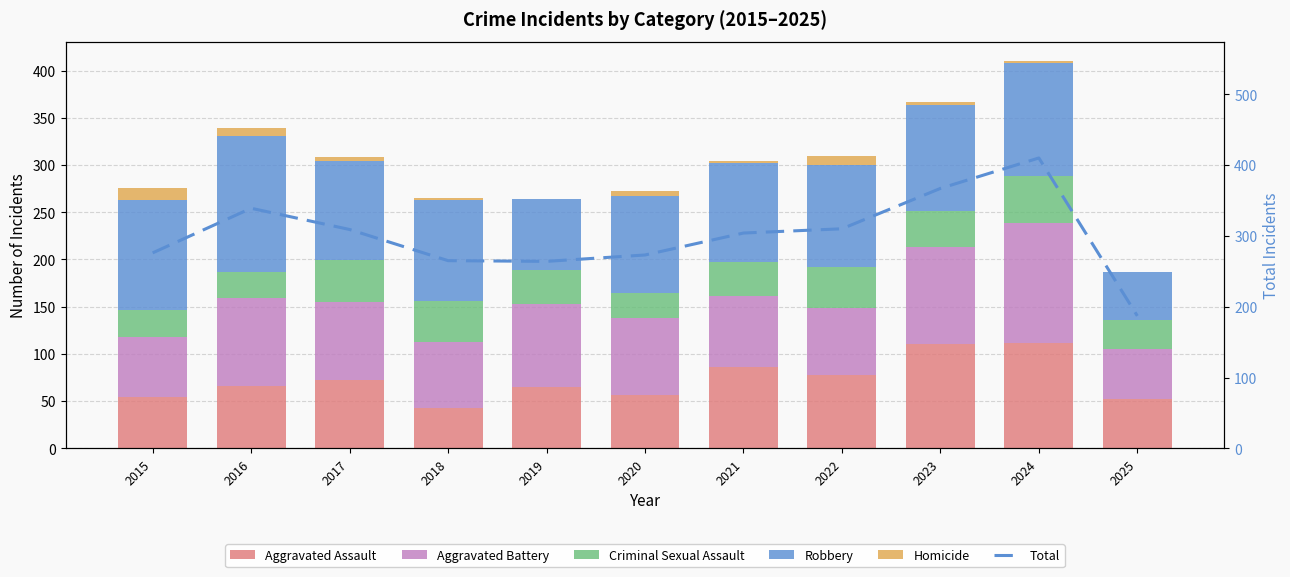

How many data points in Robbery are less than 107?

5